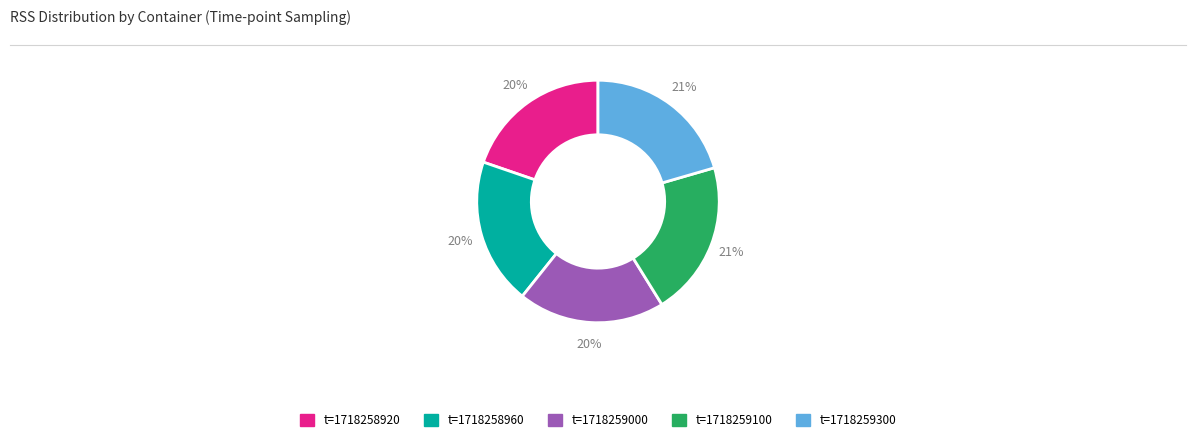

Is there any slice that represents more than half of the pie?

No